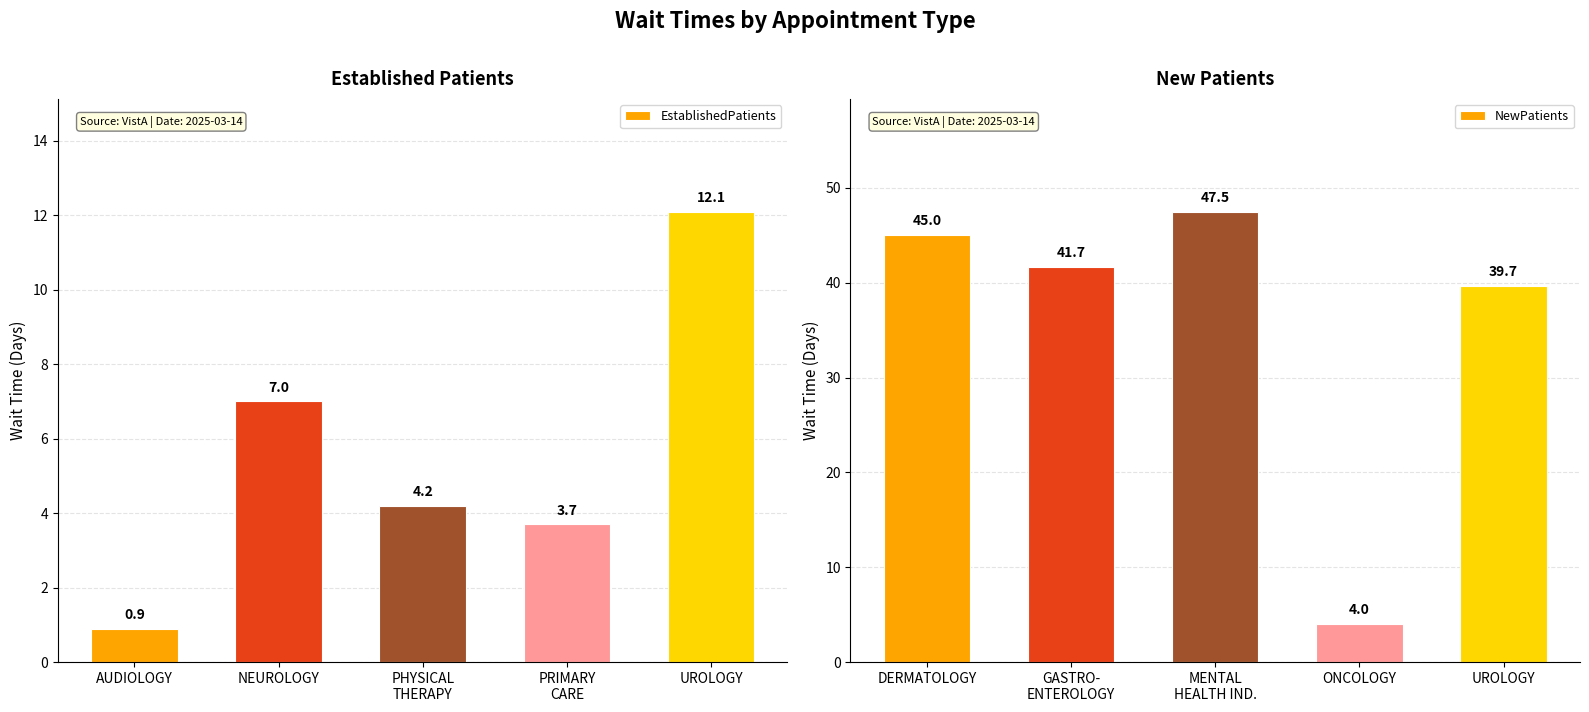

Rank the series by their maximum value, from lowest to highest.

EstablishedPatients, NewPatients